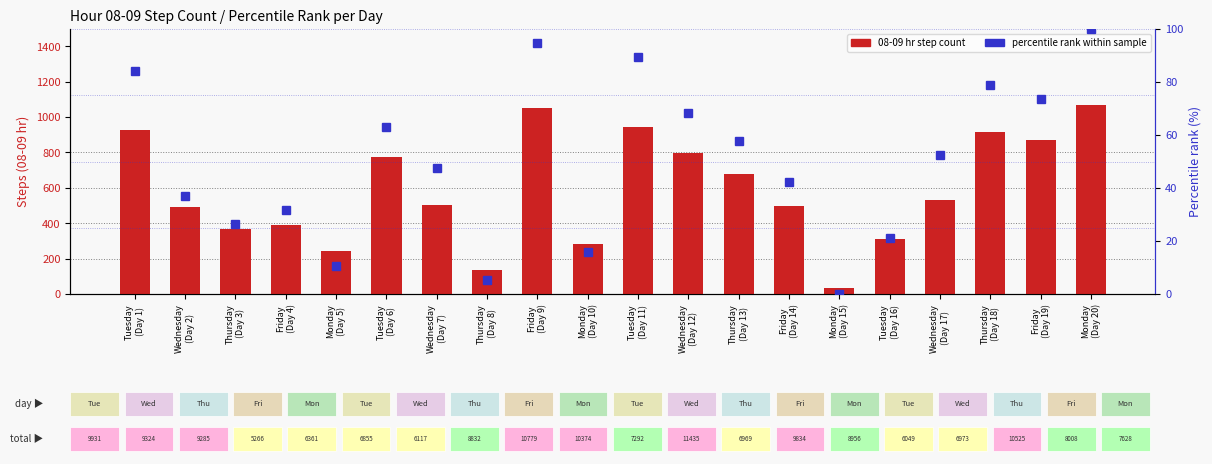

What is the label of the 6th bar from the right?

Monday
(Day 15)